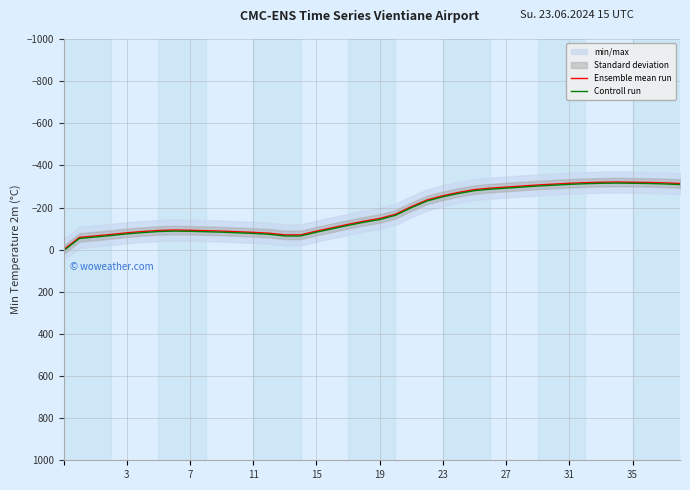

At how many categories does at least one series exceed -143?

20